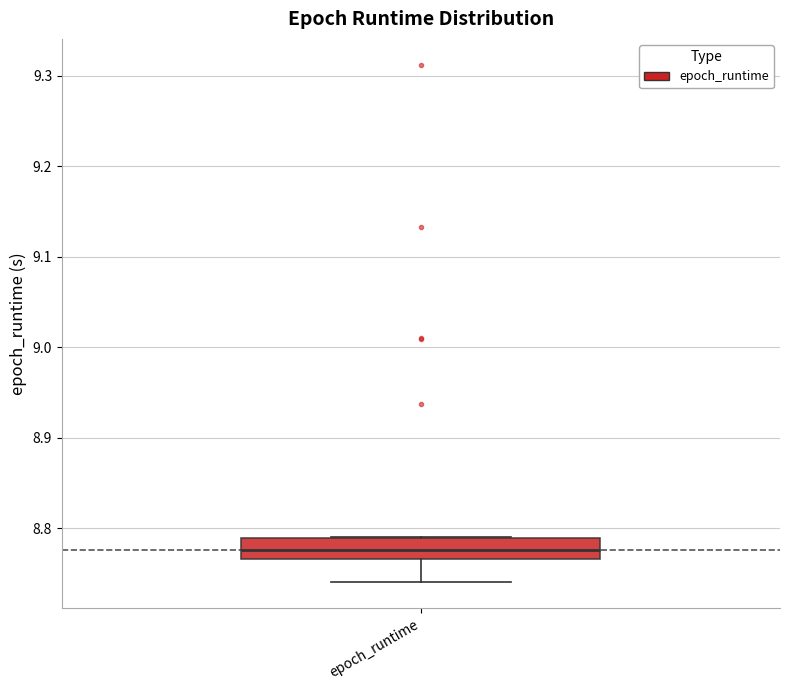

Where does the median line of the box for epoch_runtime sit on the y-axis? The values are not printed on the chart, so give them approximately, as read against the axis.

8.78